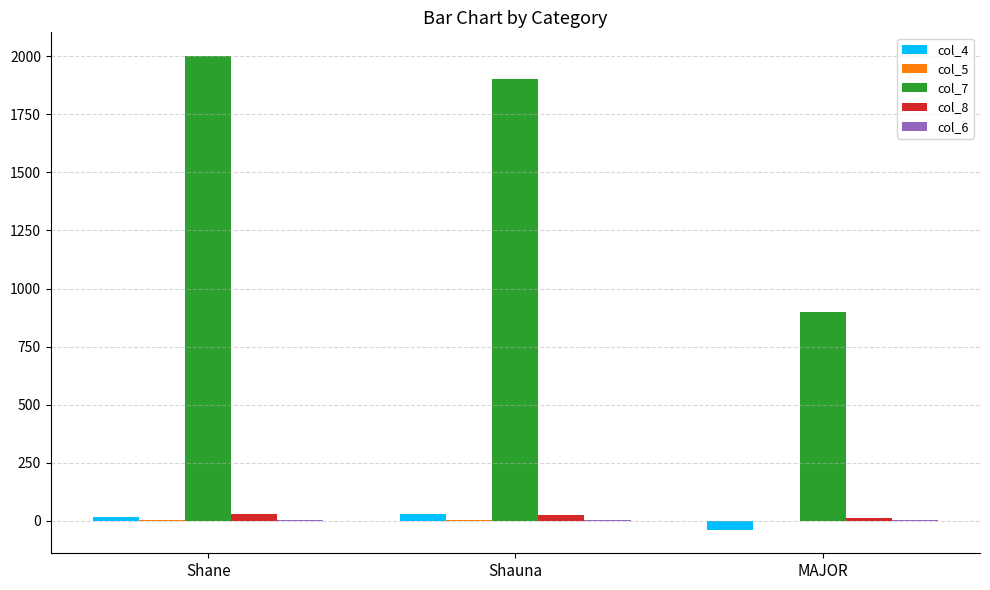

What is the sum of the col_8 values at MAJOR and Shauna?

37.0